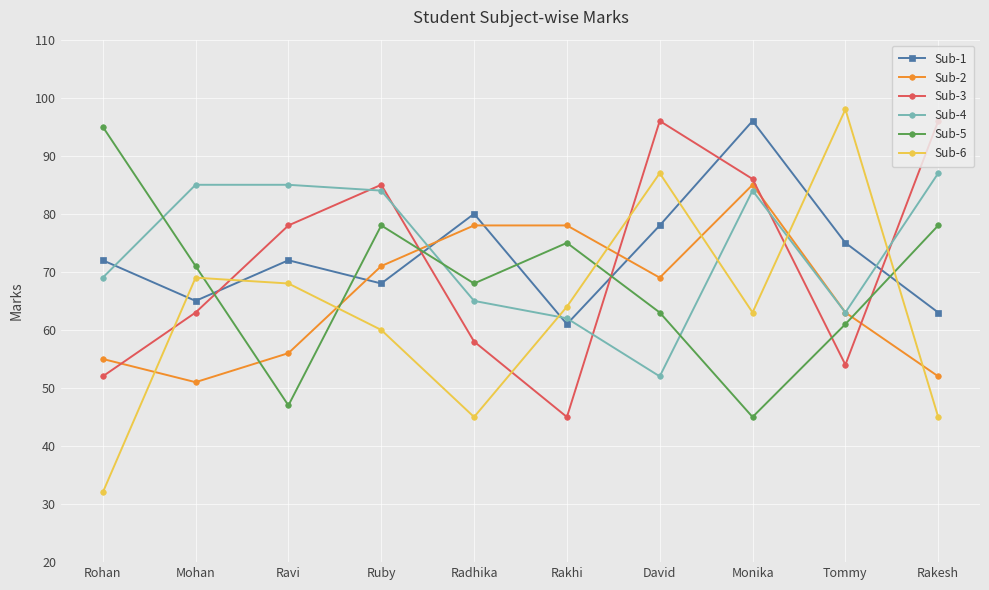

Is the value of Sub-6 at Rohan greater than the value of Sub-4 at Mohan?

No